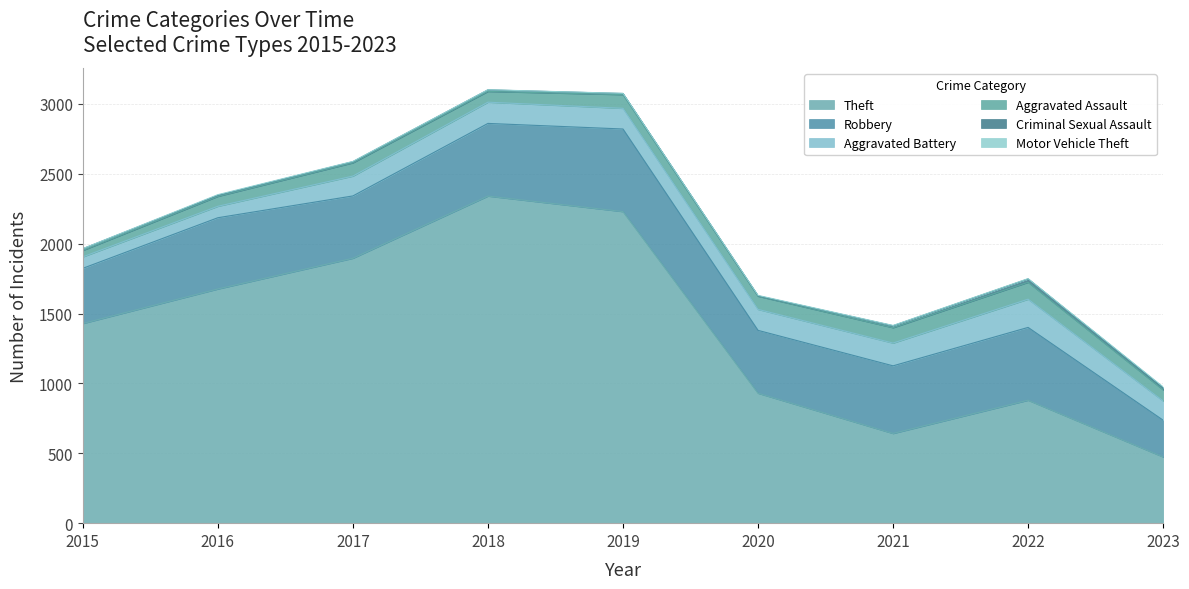

Where is the first local minimum for Criminal Sexual Assault?

2020